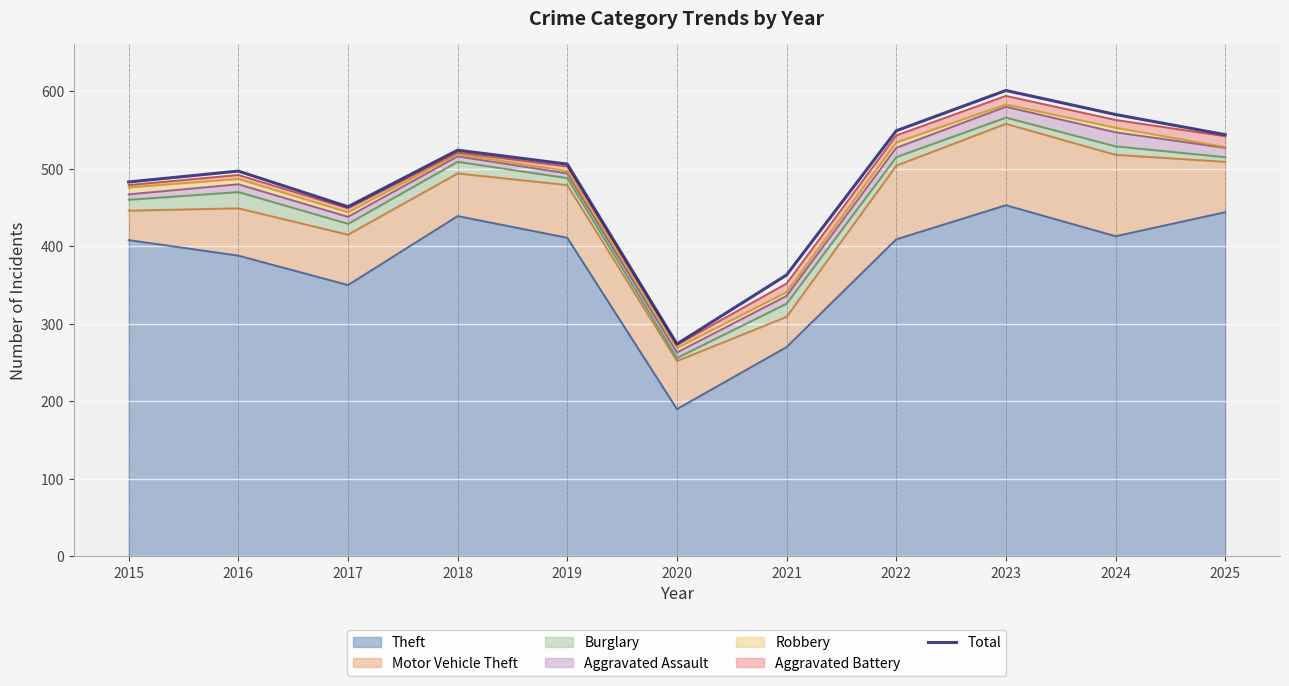

Rank the categories by value from highest to lowest.

2023, 2024, 2022, 2025, 2018, 2019, 2016, 2015, 2017, 2021, 2020